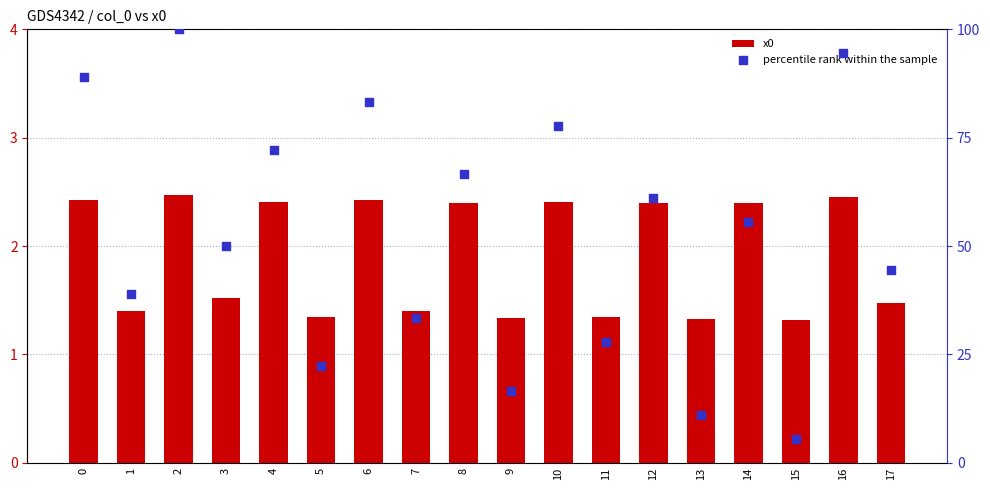

What are all the series names shown in the legend?

x0, percentile rank within the sample